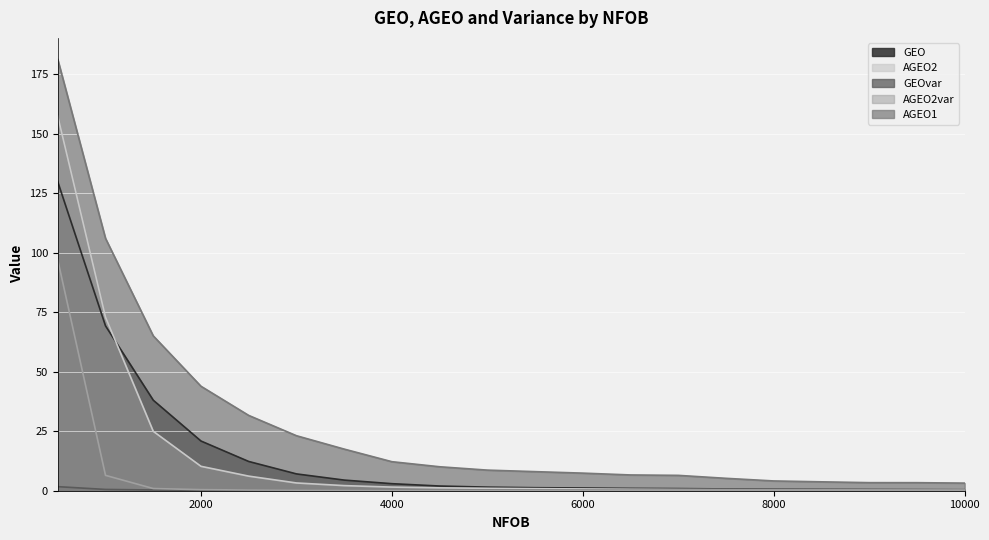

What is the total value across all series at 2500?

50.6